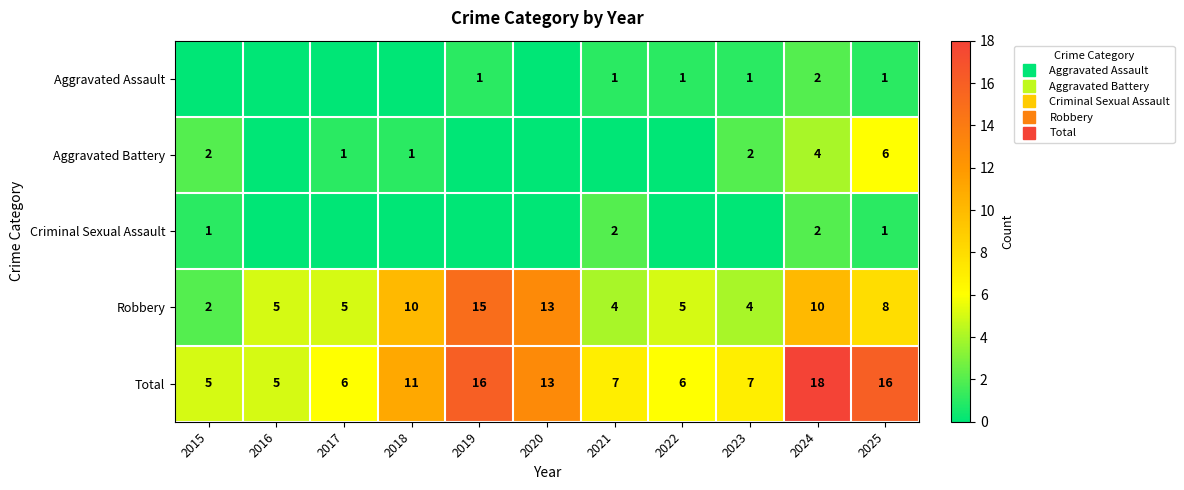

Which category has the lowest value across all series?

2015